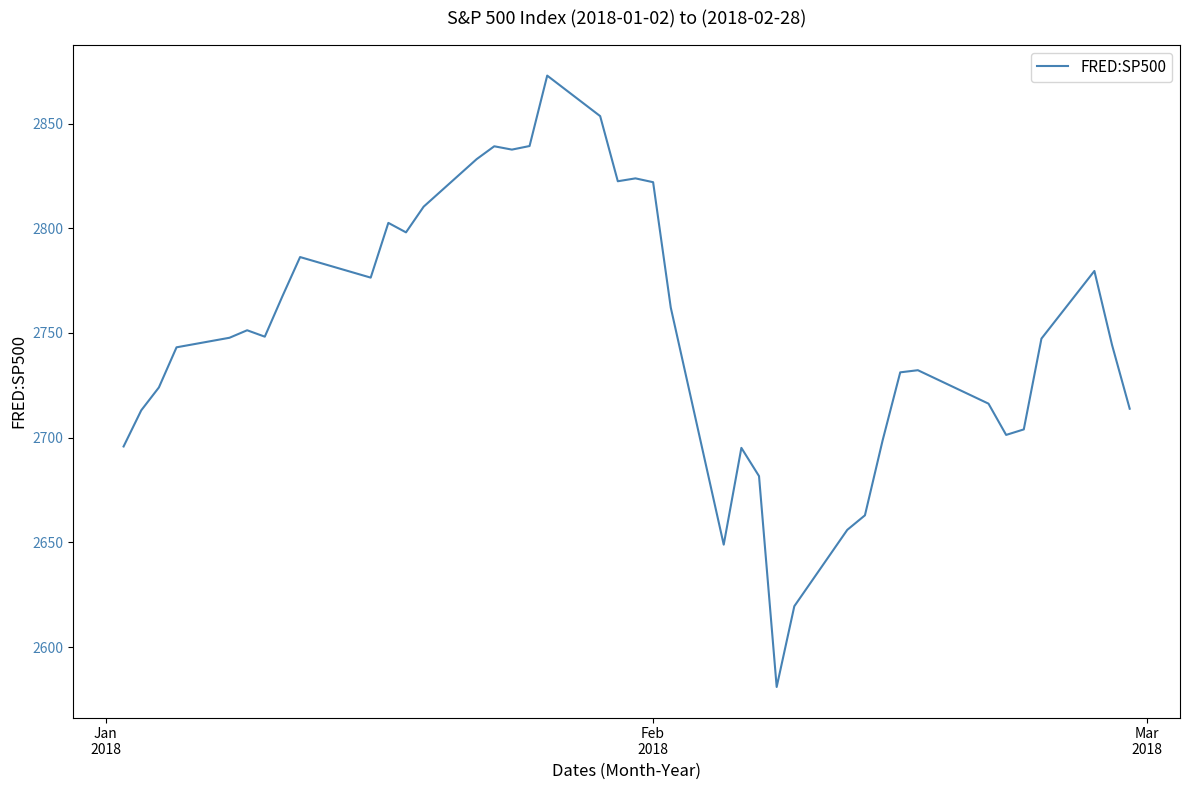

What is the smallest value displayed?

2581.0